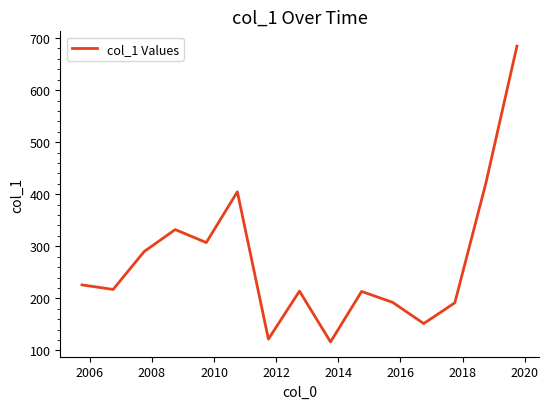

What is the smallest value displayed?

116.3